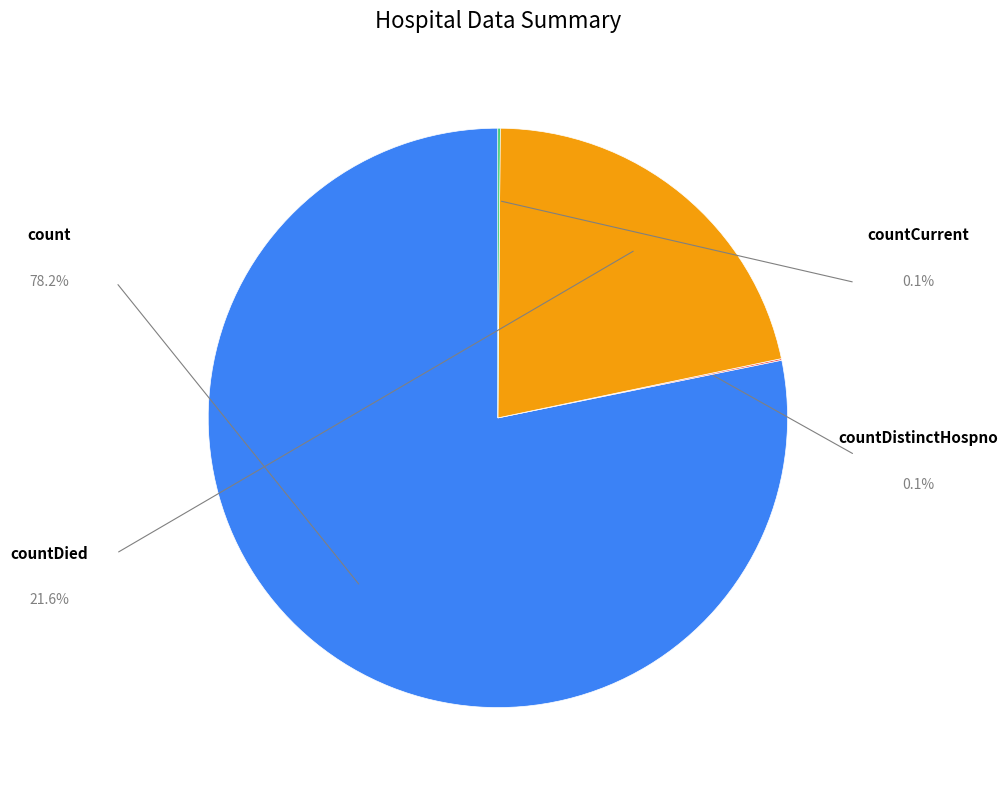

Is count the majority of the pie?

Yes